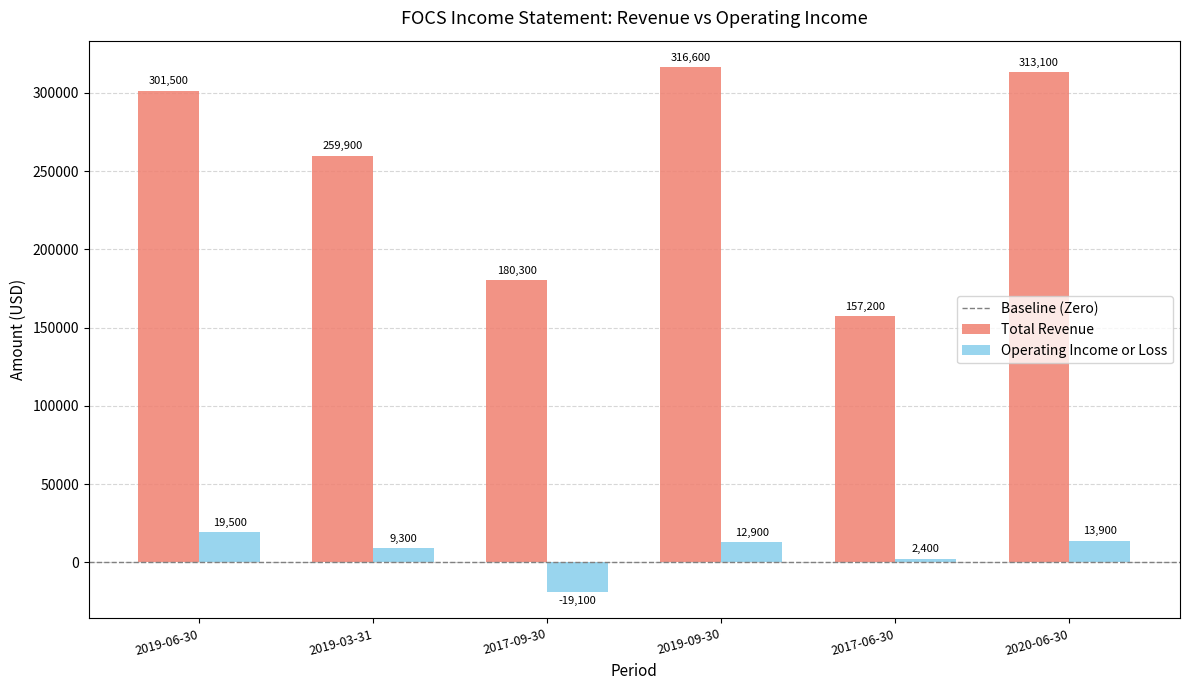

How many groups of bars are there?

6